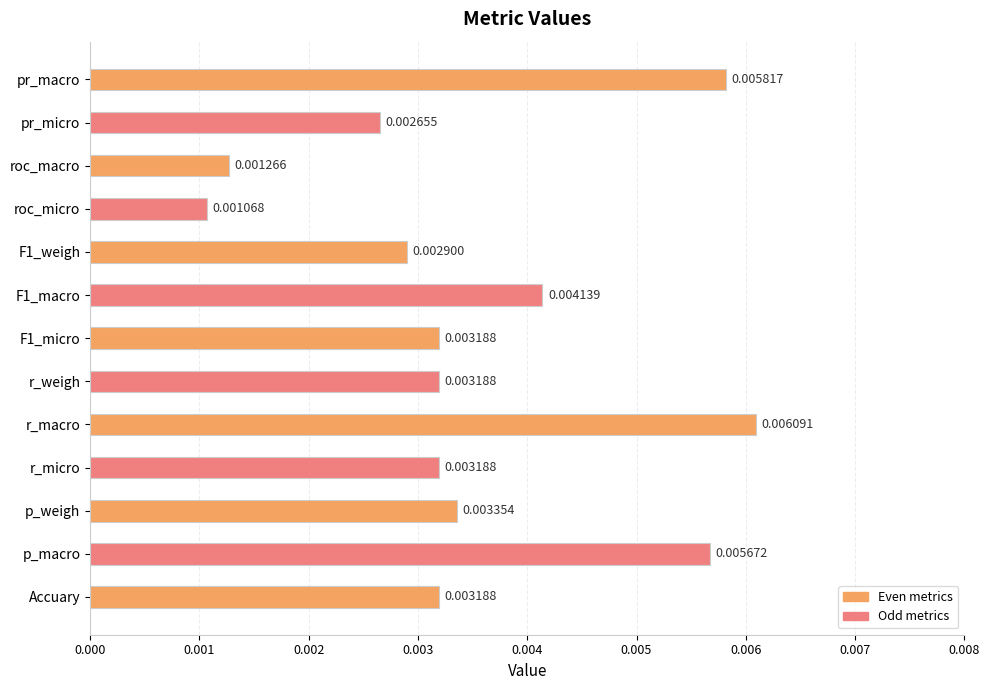

Which label corresponds to the largest value in the chart?

r_macro